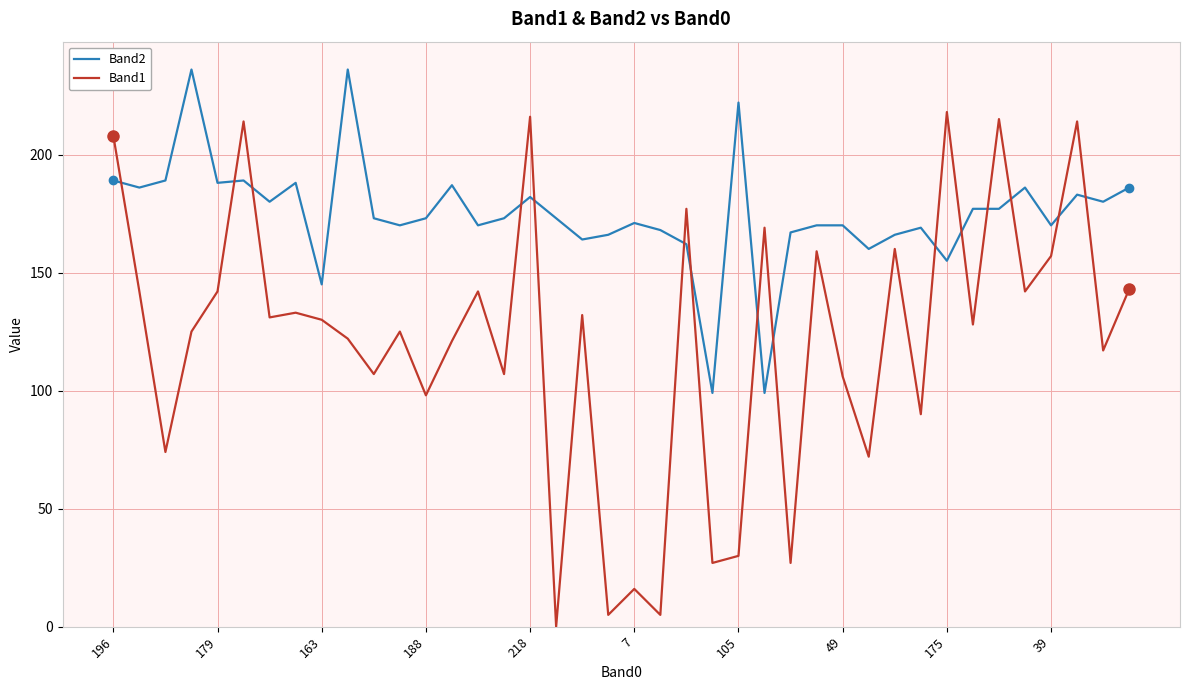

Which series has the largest total across all categories?

Band2